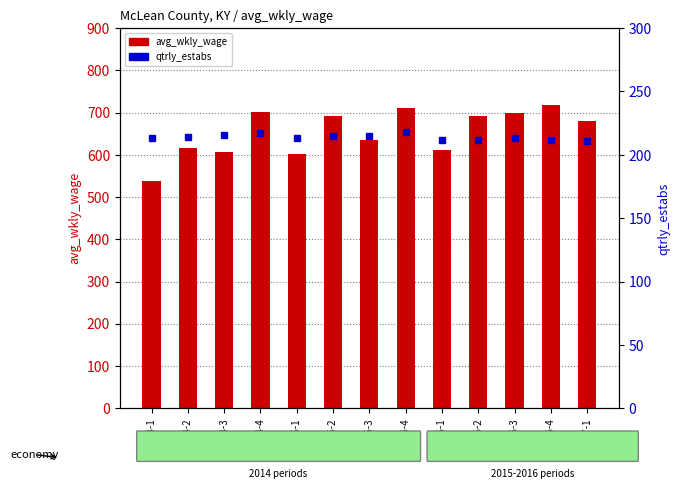

What are all the series names shown in the legend?

avg_wkly_wage, qtrly_estabs